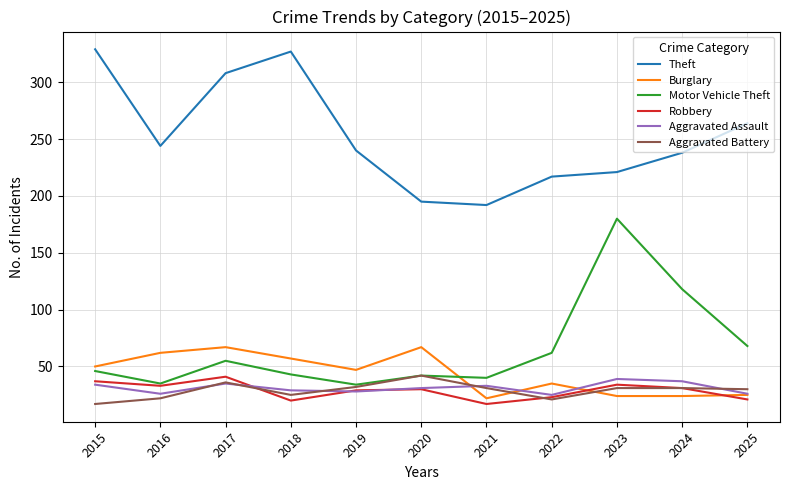

Is this an area chart (filled region under the line)?

No